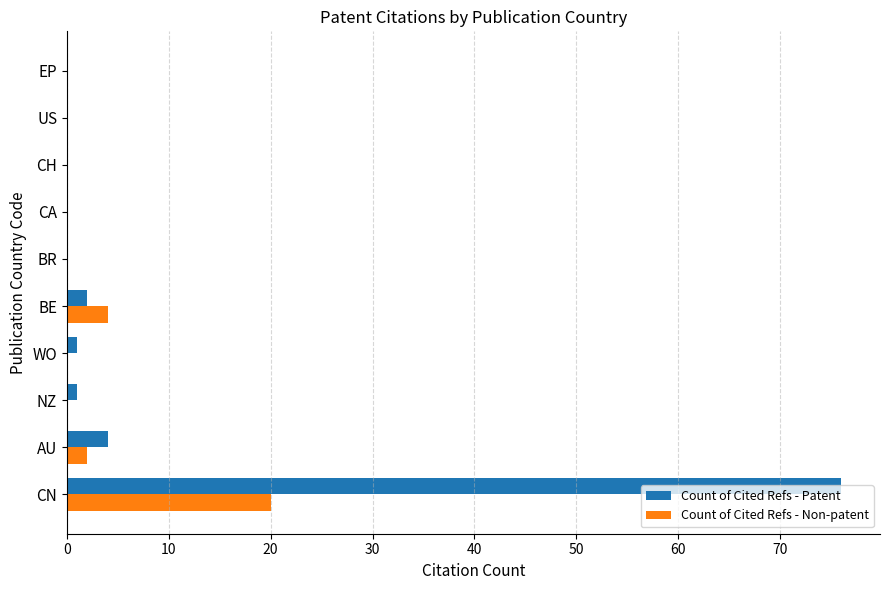

Between CN and BR, which series saw the biggest shift?

Count of Cited Refs - Patent